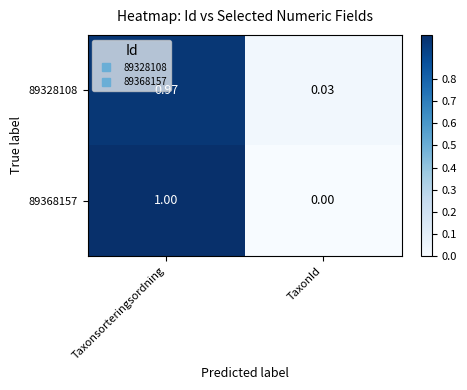

Count the number of categories in the chart.

2